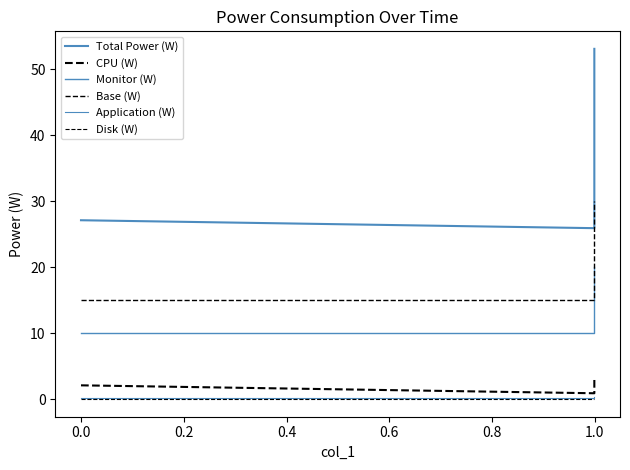

Which series changed the most between −0.2 and 0.2?

Total Power (W)